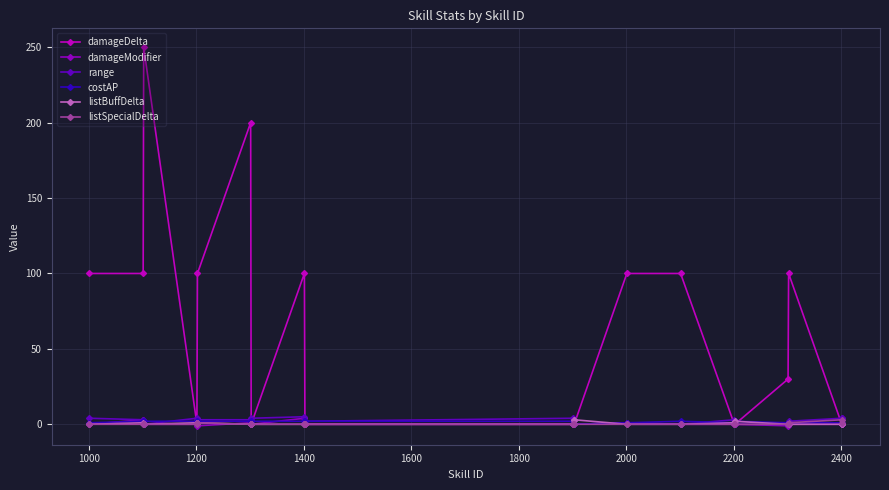

What is the maximum value shown in the chart?

250